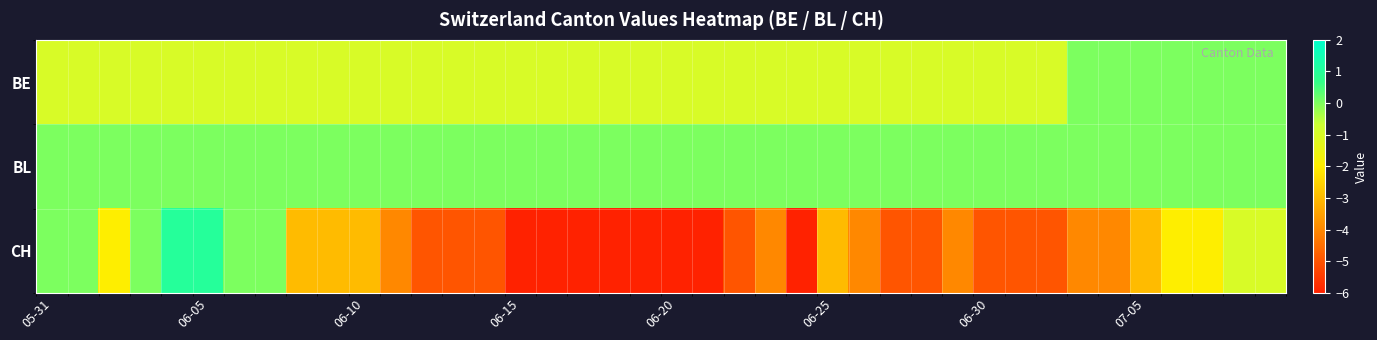

At how many categories does at least one series exceed -3?

40